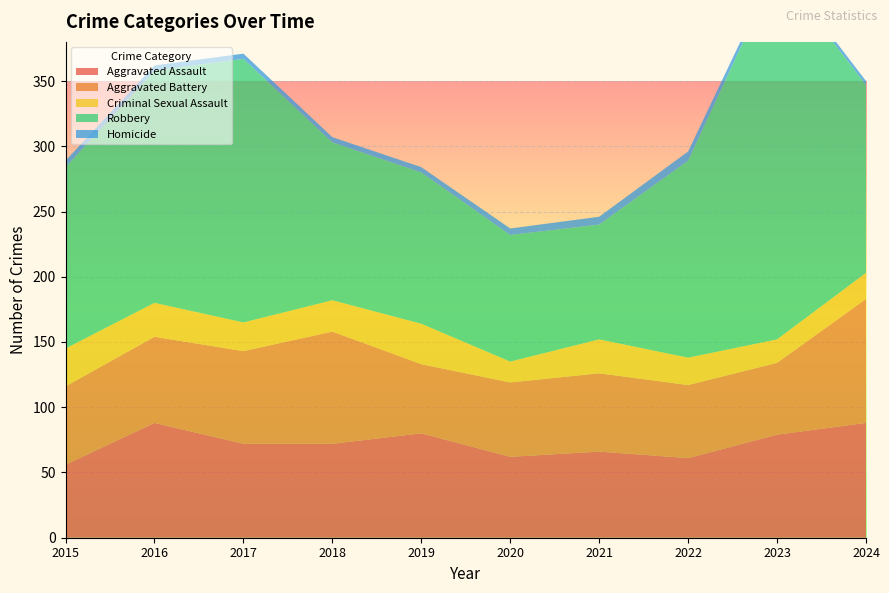

Reading right to left, list all the values displayed in this chart.

Aggravated Assault: 88	79	61	66	62	80	72	72	88	56
Aggravated Battery: 95	55	56	60	57	53	86	71	66	60
Criminal Sexual Assault: 20	18	21	26	16	31	24	22	26	29
Robbery: 144	284	151	88	97	116	121	202	178	139
Homicide: 3	3	7	6	5	4	4	4	4	5